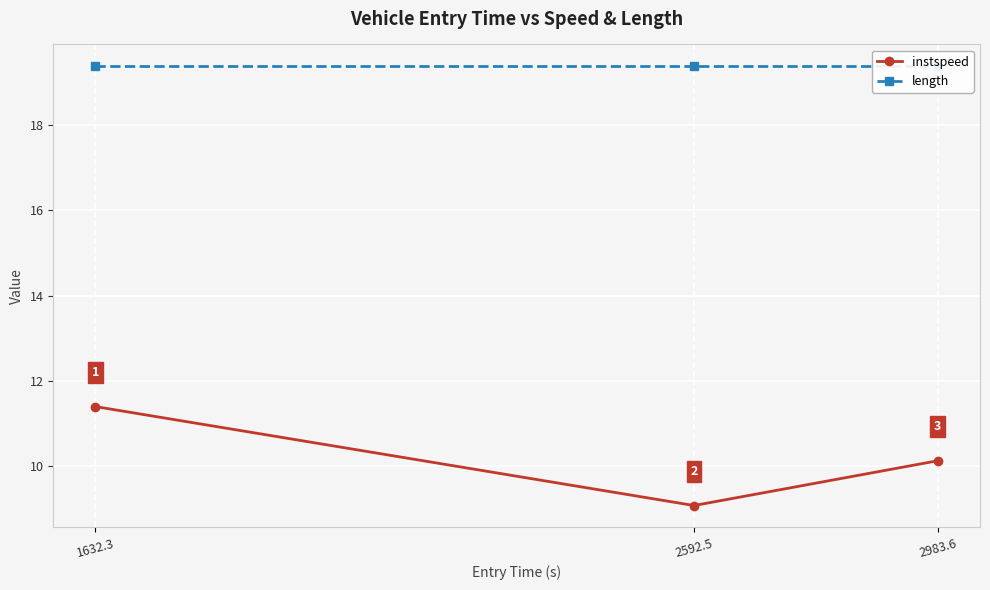

Count the number of data series in this chart.

2